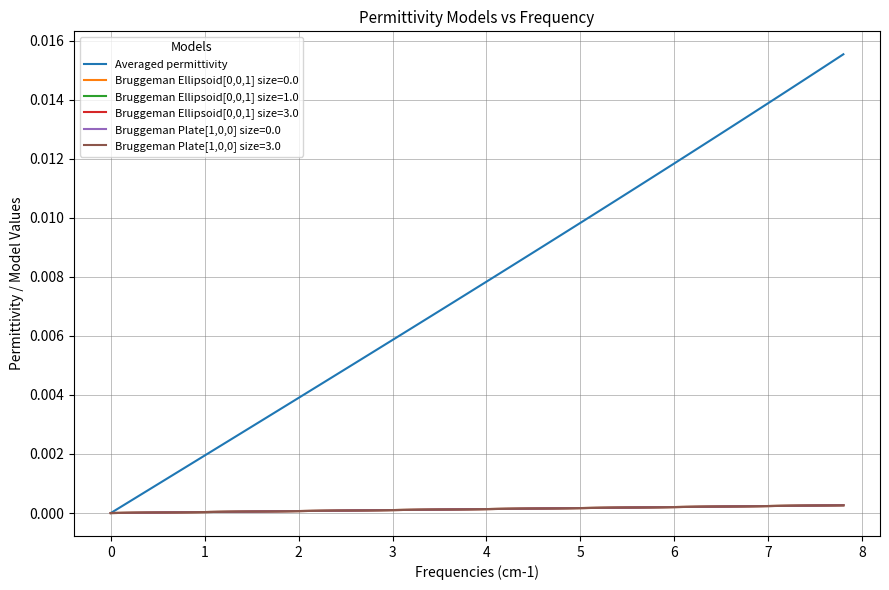

The Bruggeman Ellipsoid[0,0,1] size=3.0 series shows 0.0 at 2. True or false?

True